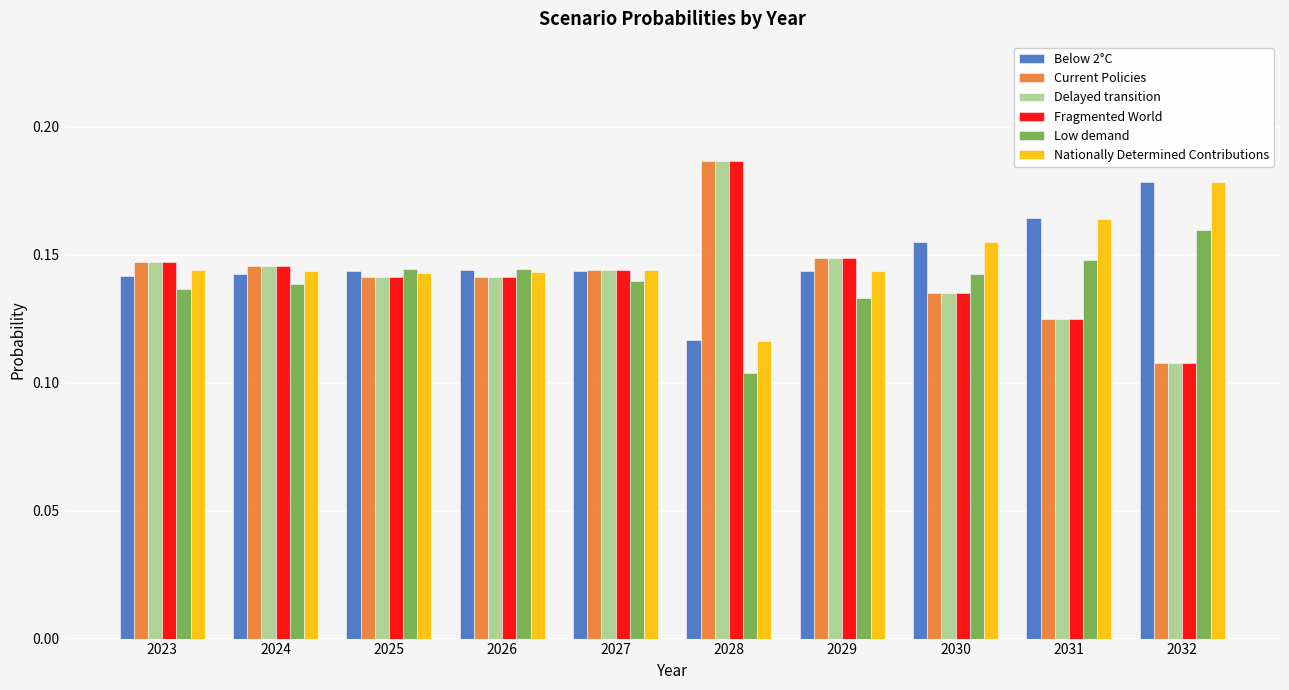

At how many categories does at least one series exceed 0?

10